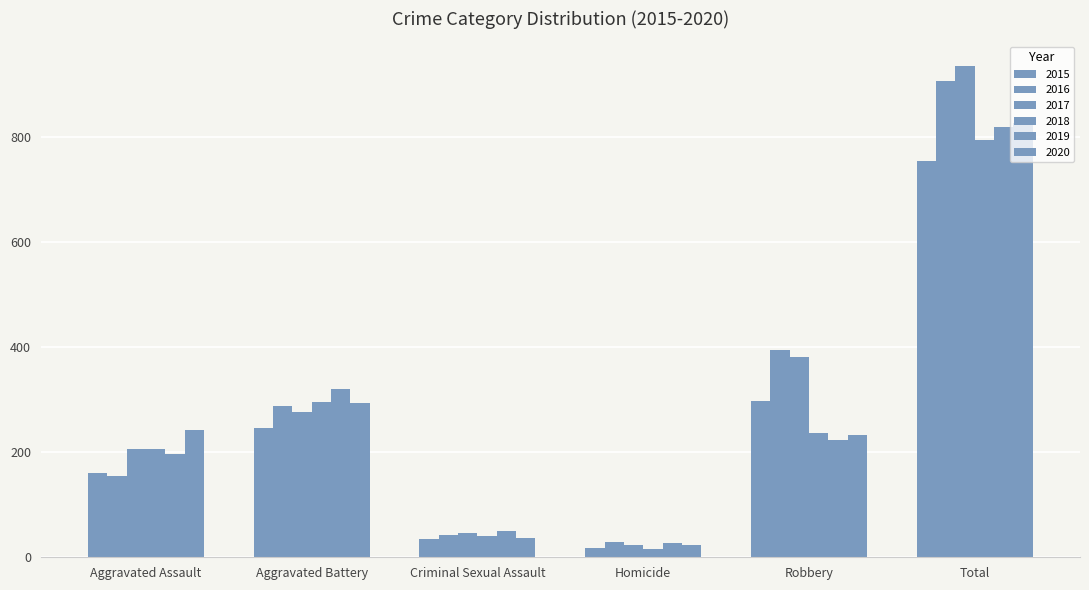

Reading left to right, extract all data points from this chart.

2015: Aggravated Assault=160	Aggravated Battery=246	Criminal Sexual Assault=34	Homicide=17	Robbery=297	Total=754
2016: Aggravated Assault=154	Aggravated Battery=288	Criminal Sexual Assault=43	Homicide=29	Robbery=394	Total=908
2017: Aggravated Assault=207	Aggravated Battery=277	Criminal Sexual Assault=47	Homicide=24	Robbery=381	Total=936
2018: Aggravated Assault=206	Aggravated Battery=296	Criminal Sexual Assault=40	Homicide=15	Robbery=237	Total=794
2019: Aggravated Assault=197	Aggravated Battery=321	Criminal Sexual Assault=51	Homicide=27	Robbery=224	Total=820
2020: Aggravated Assault=242	Aggravated Battery=293	Criminal Sexual Assault=36	Homicide=24	Robbery=233	Total=828